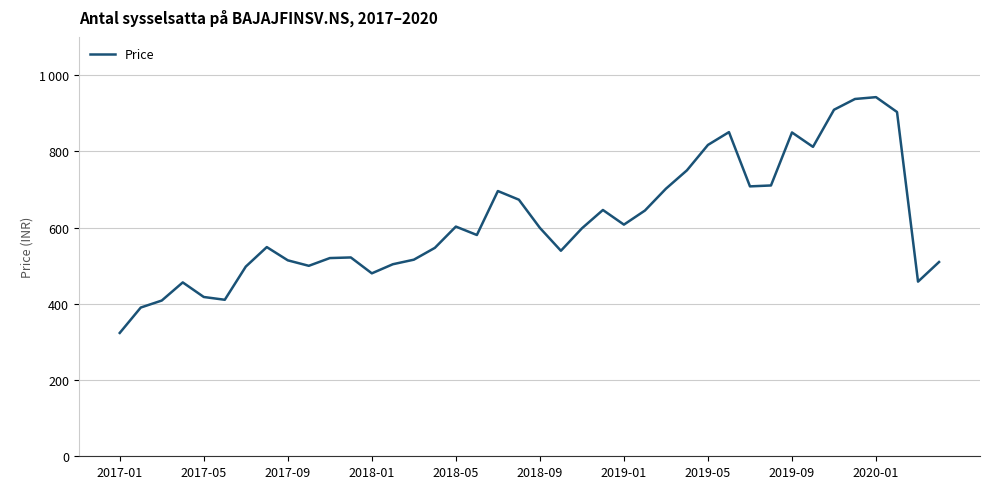

Does the chart have visible grid lines?

Yes